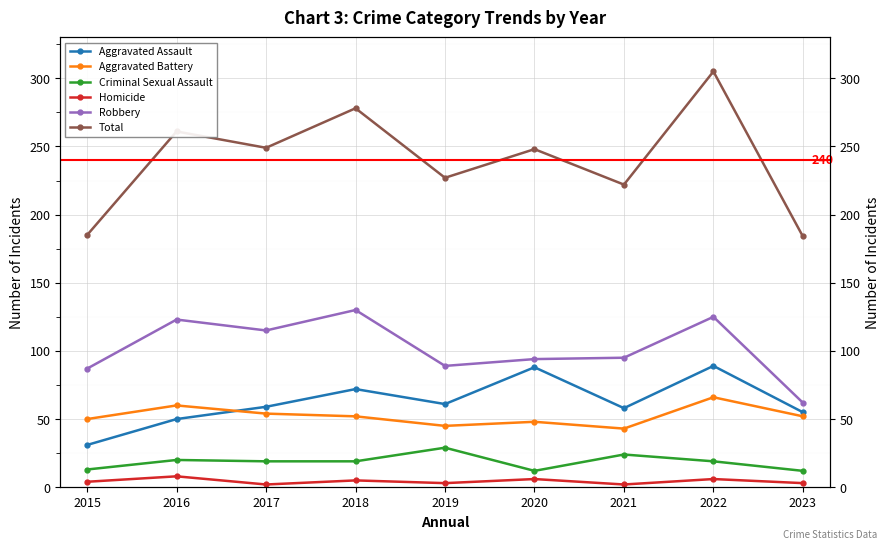

Is it true that Aggravated Assault equals 88 at 2020?

True